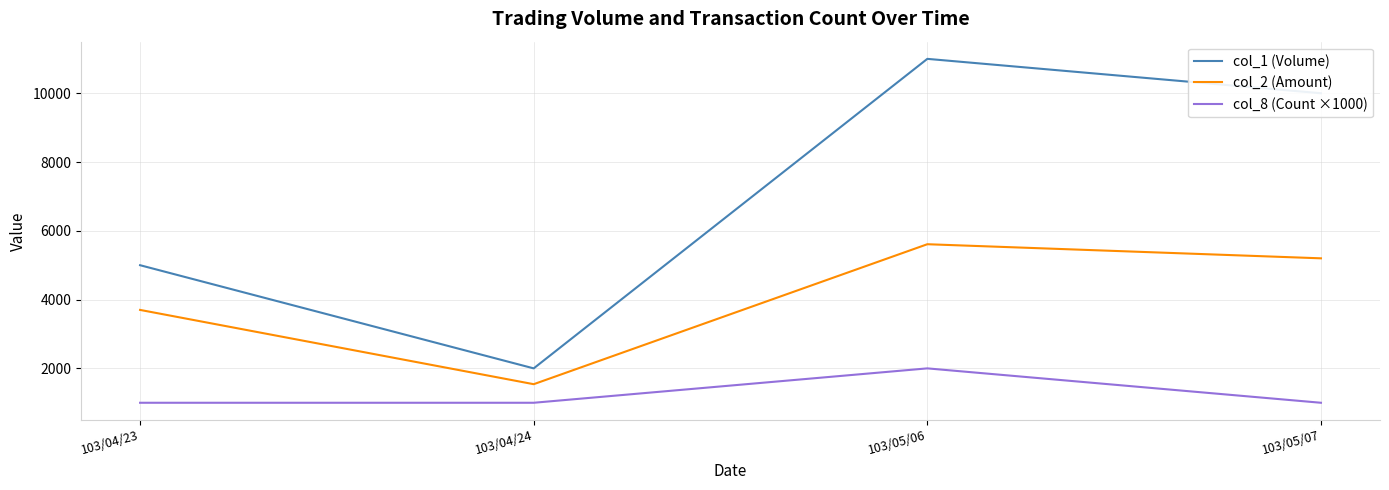

The value of col_8 (Count ×1000) at 103/04/23 is 1556. True or false?

False